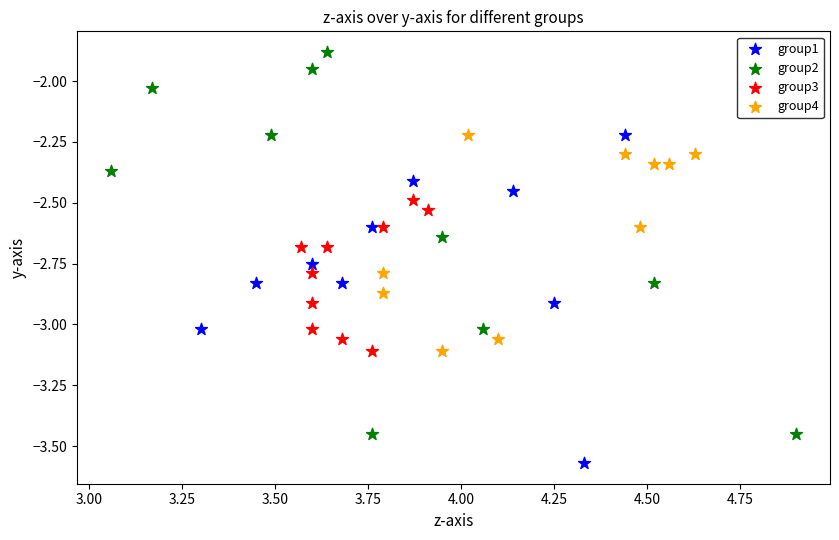

Which series reaches the minimum Y coordinate?

group1